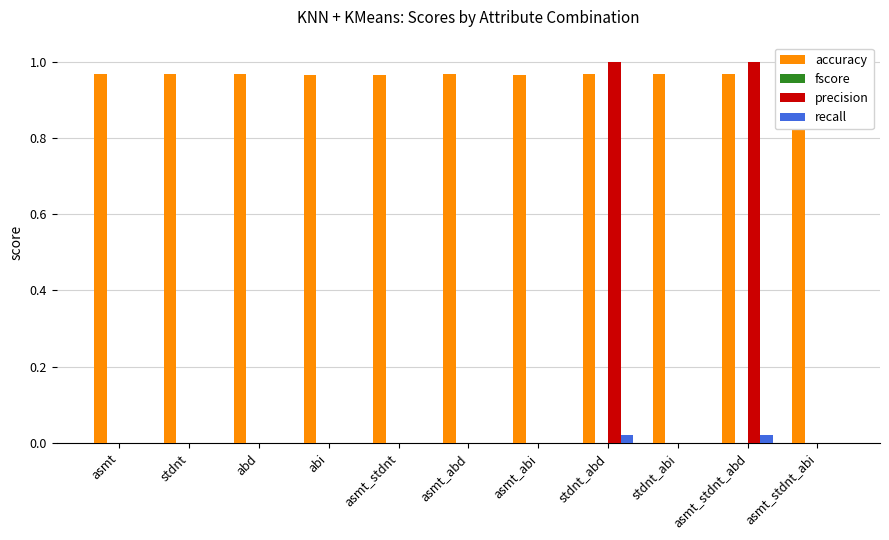

What is the sum of all precision values?

2.0